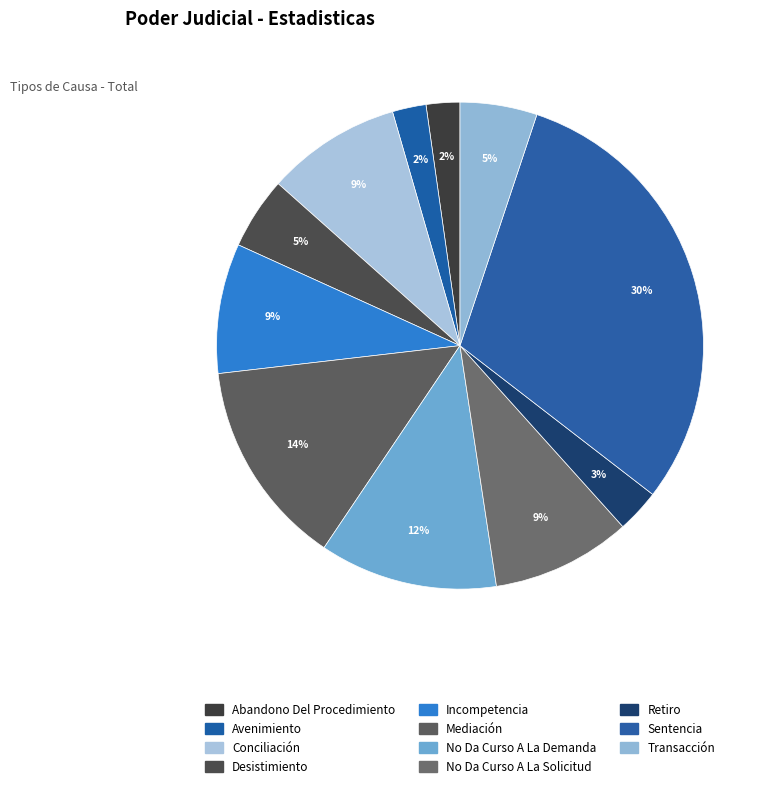

What is the ratio of the value at Abandono Del Procedimiento to the value at Desistimiento?

0.5